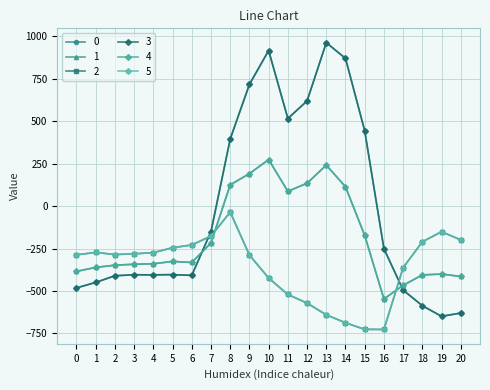

The value of 4 at 1 is -361.1. True or false?

True